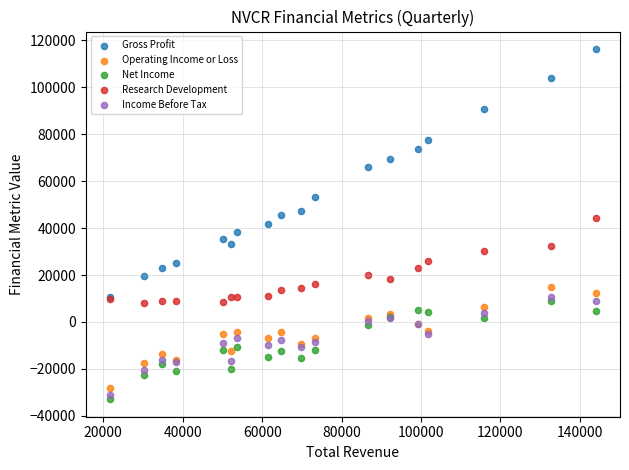

Which series has the largest Y range (max minus min)?

Gross Profit